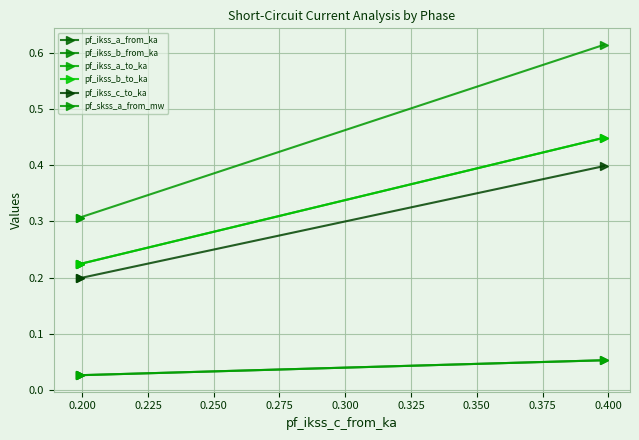

Is this an area chart (filled region under the line)?

No